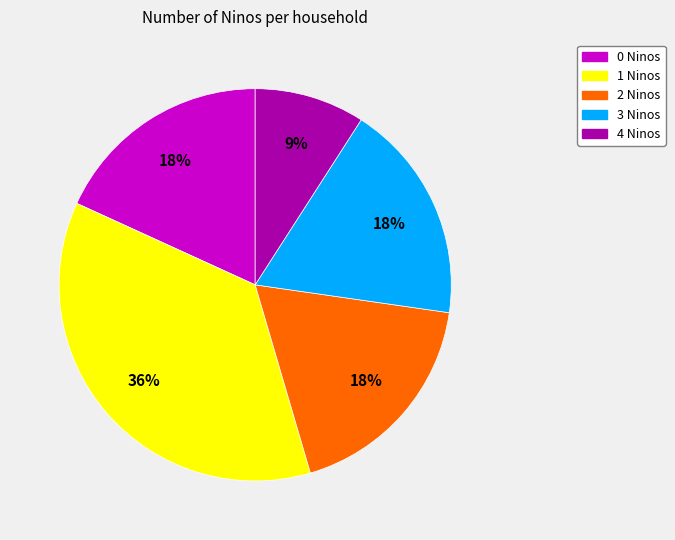

To the nearest percent, what is the difference between the largest and smallest slice percentages?

27%